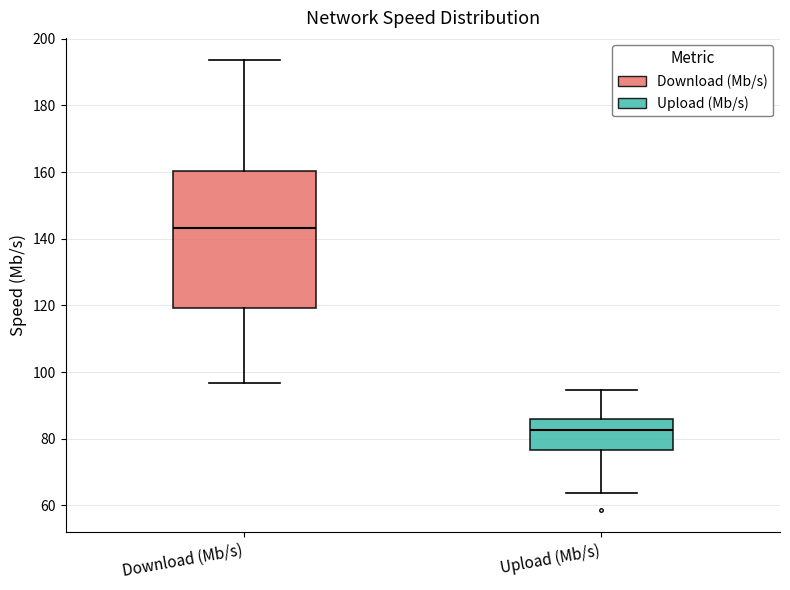

Reading left to right, read every box against the y-axis: the position of its median line, the range the box covers, and the ends of its whiskers. The values are not printed on the chart, so give them approximately, as read against the axis.

Download (Mb/s): median 144, box 120 to 160, whiskers 96 to 194
Upload (Mb/s): median 82, box 76 to 86, whiskers 64 to 94